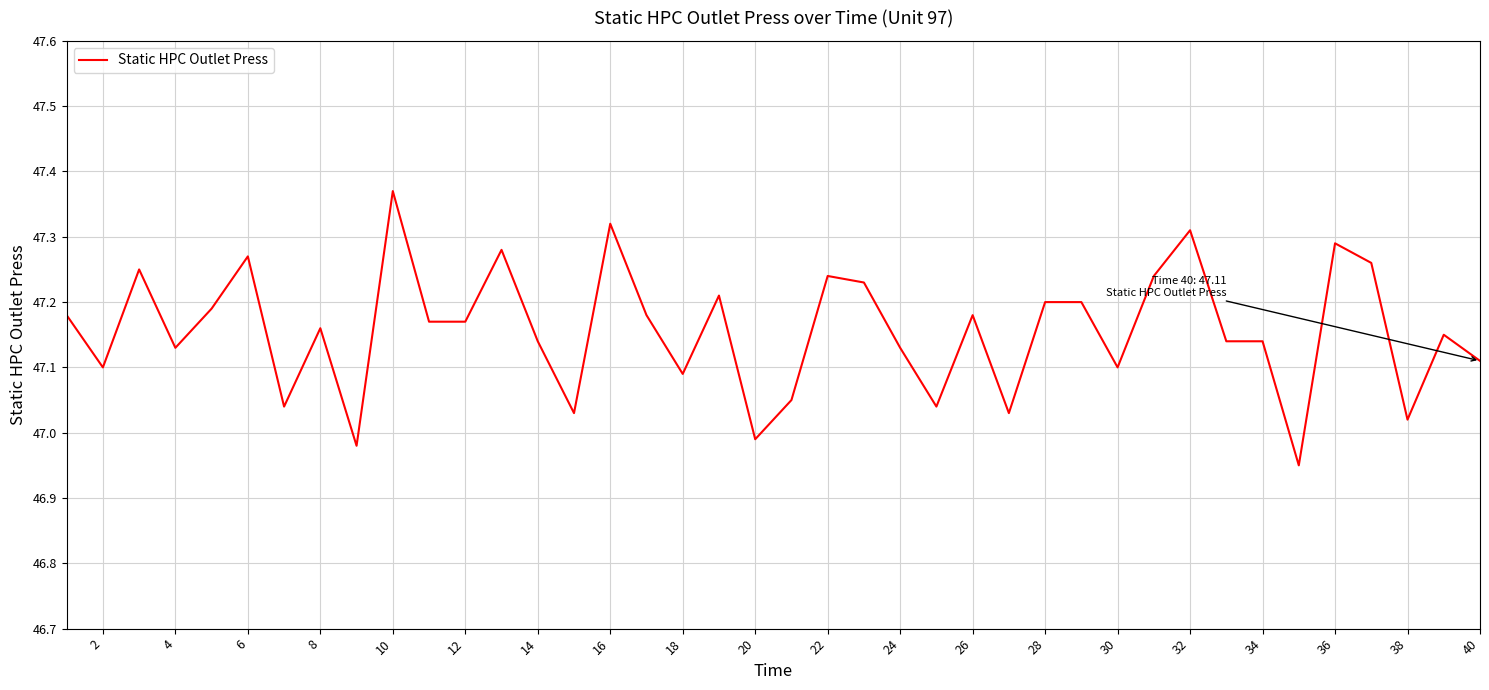

What is the difference between the maximum and minimum values?

0.4